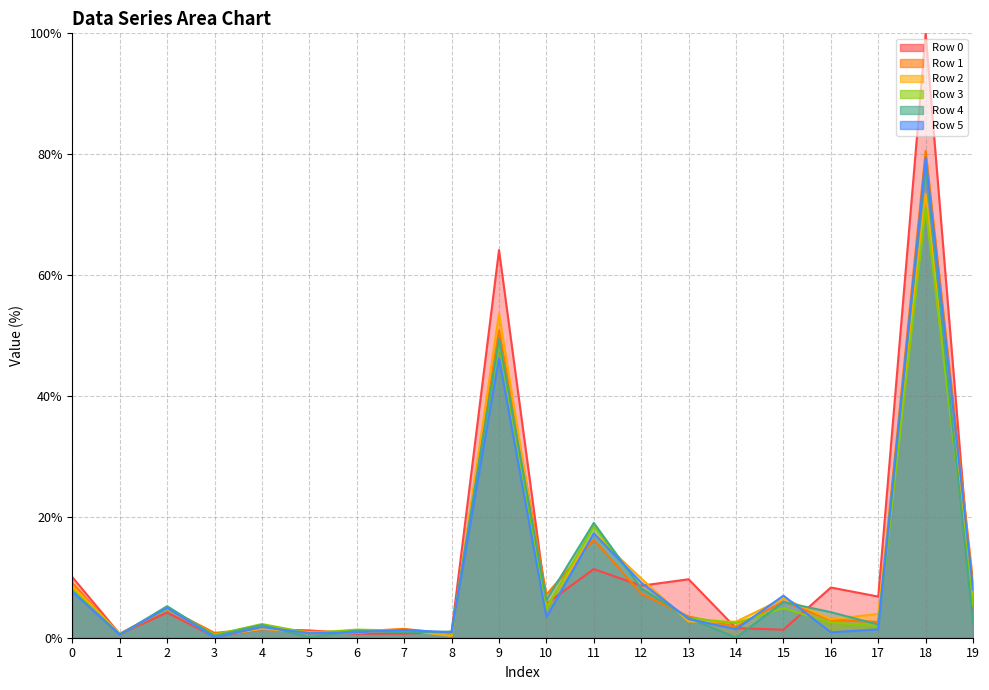

Which series has the widest spread of values?

Row 0